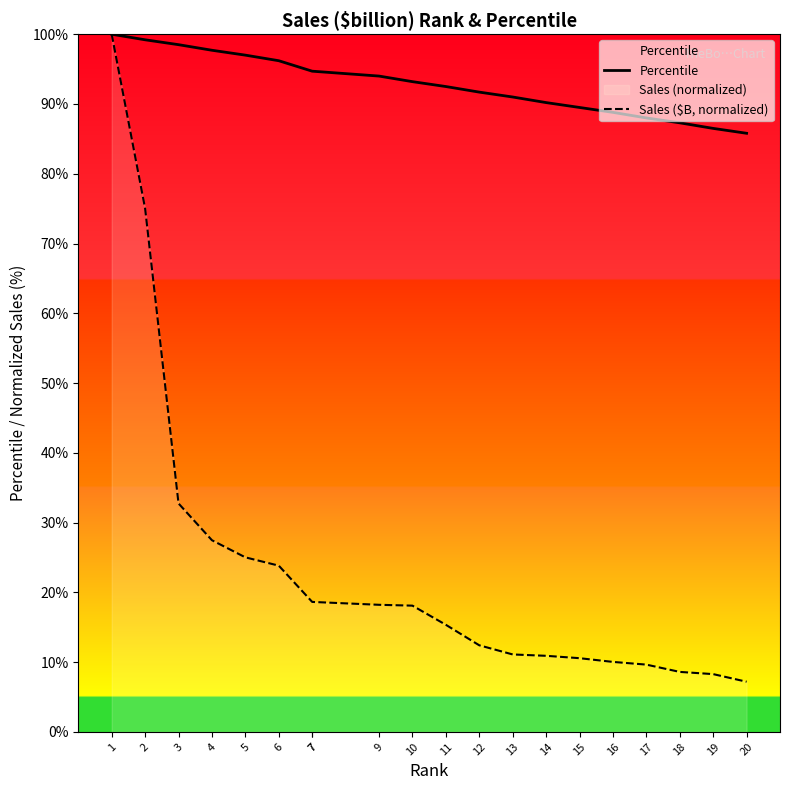

At 19, list the series in order from smallest to largest.

Sales ($B, normalized), Percentile